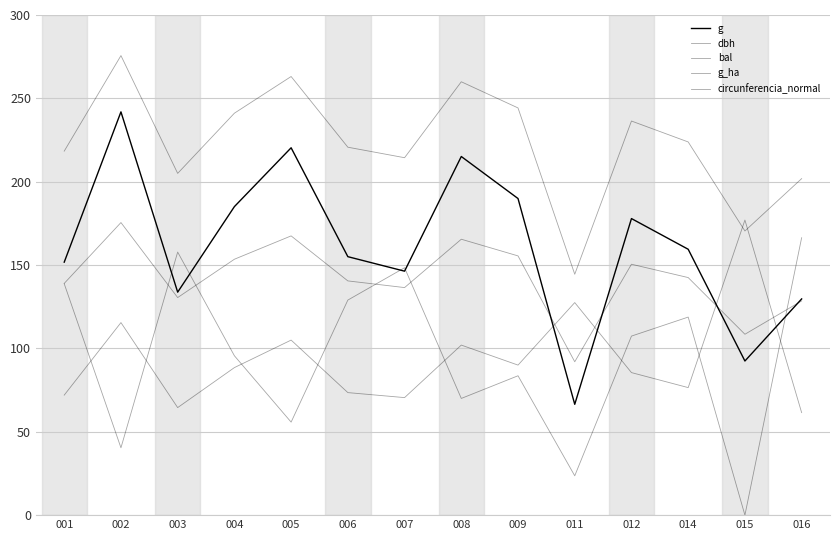

Does the chart display data point markers on the line(s)?

No